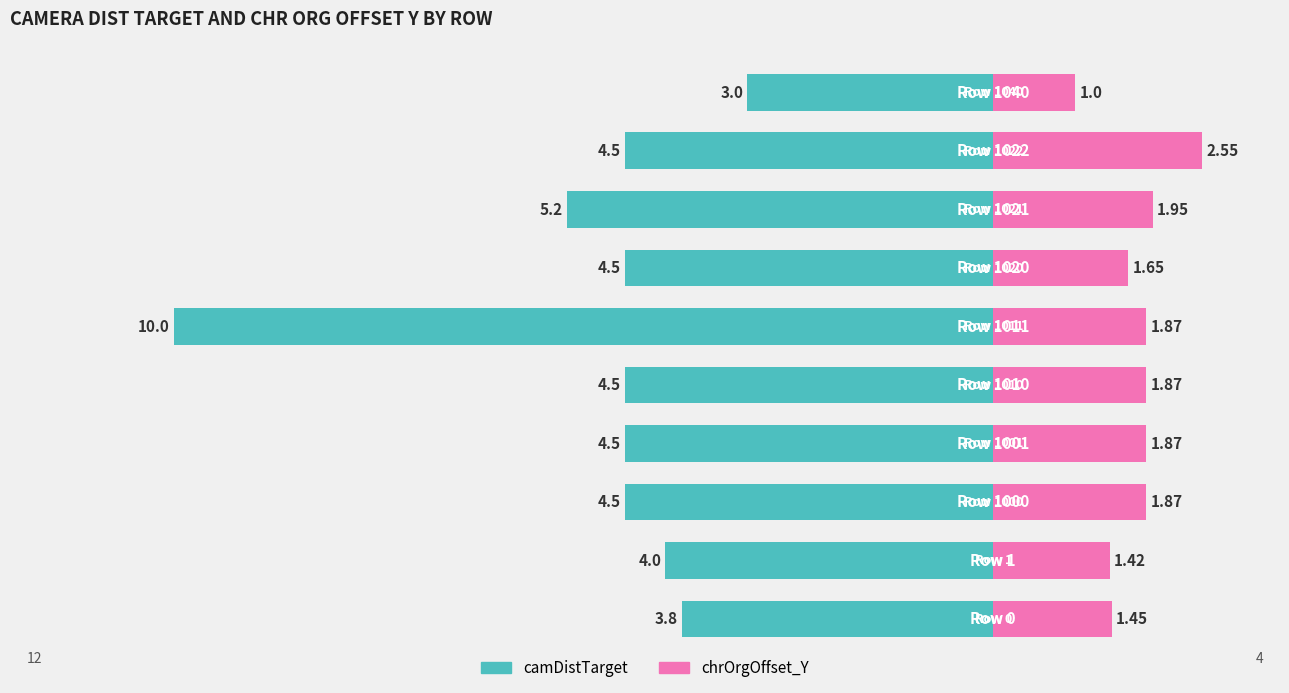

What is the value of the chrOrgOffset_Y bar at the 3rd from the left?

1.9